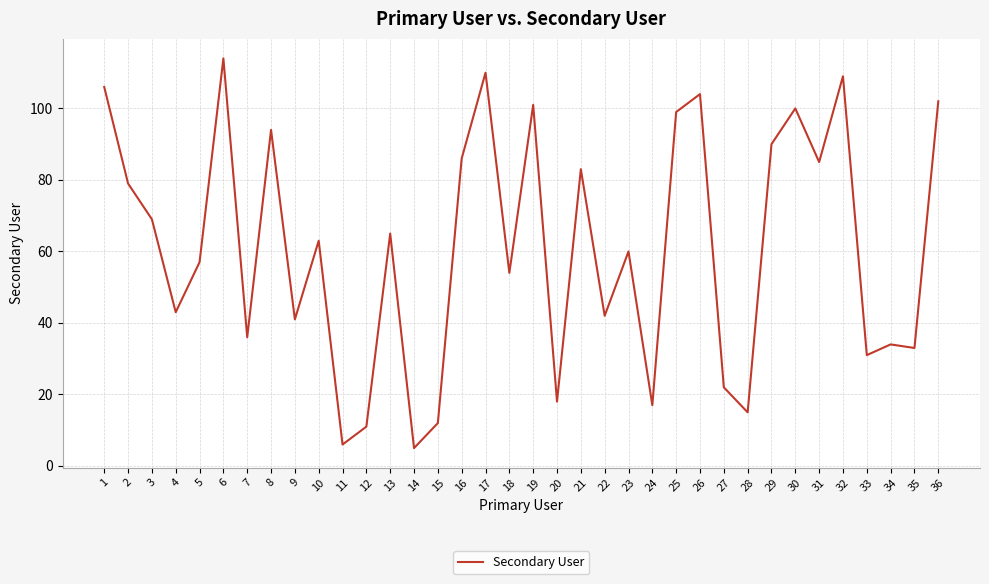

Reading right to left, what are all the values shown in this chart?

102	33	34	31	109	85	100	90	15	22	104	99	17	60	42	83	18	101	54	110	86	12	5	65	11	6	63	41	94	36	114	57	43	69	79	106